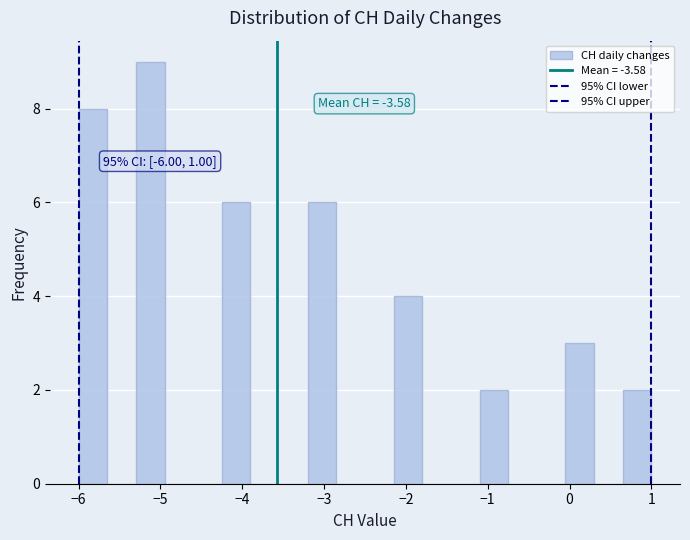

Around what value on the x-axis is the tallest bar? Give the approximate position of its centre, as read against the axis.

-5.1